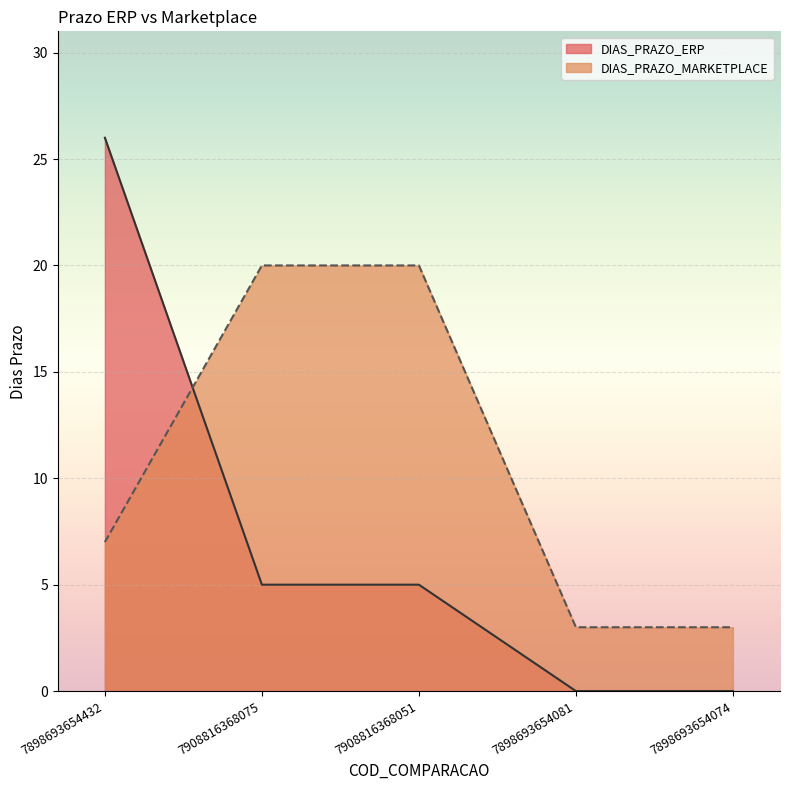

What is the maximum value shown in the chart?

26